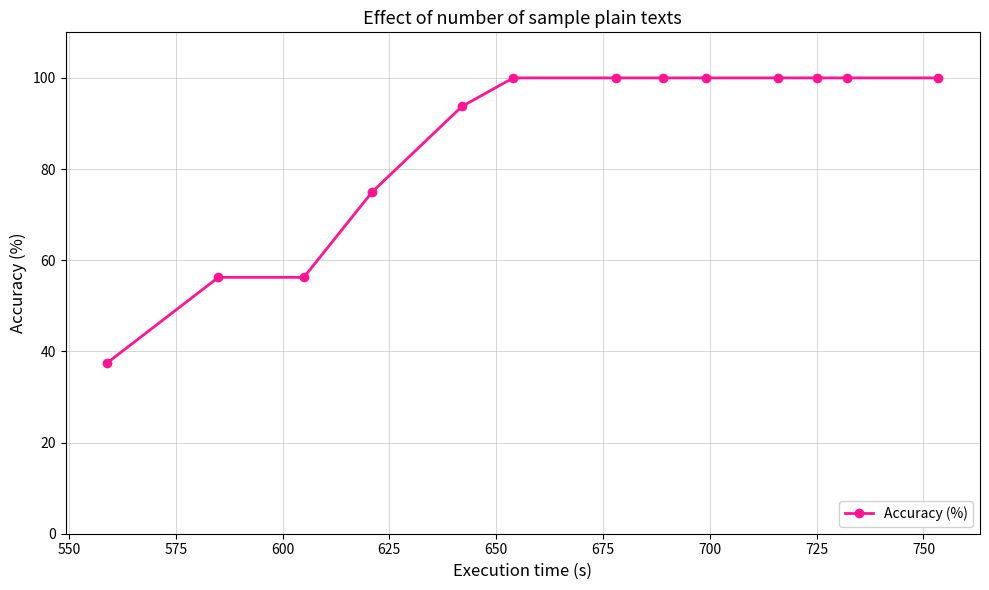

What is the greatest value displayed?

100.0